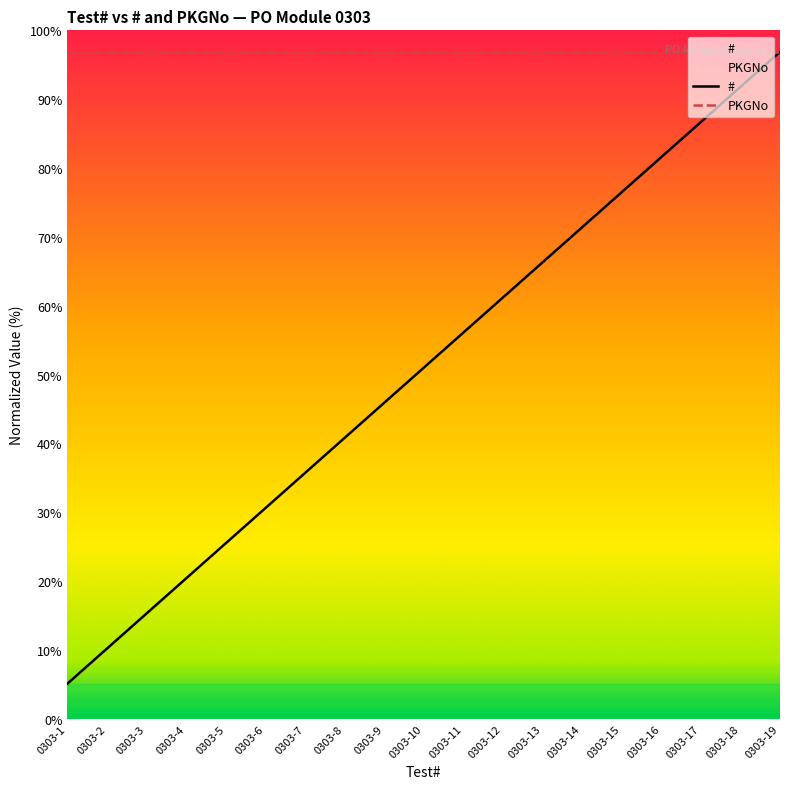

How many data points in # are less than 163?

9